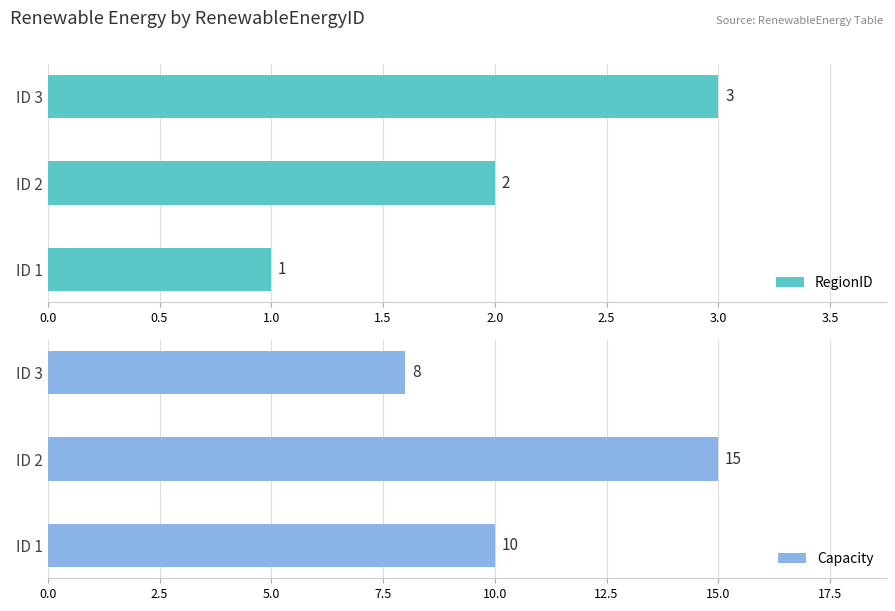

Does the chart contain stacked bars?

No